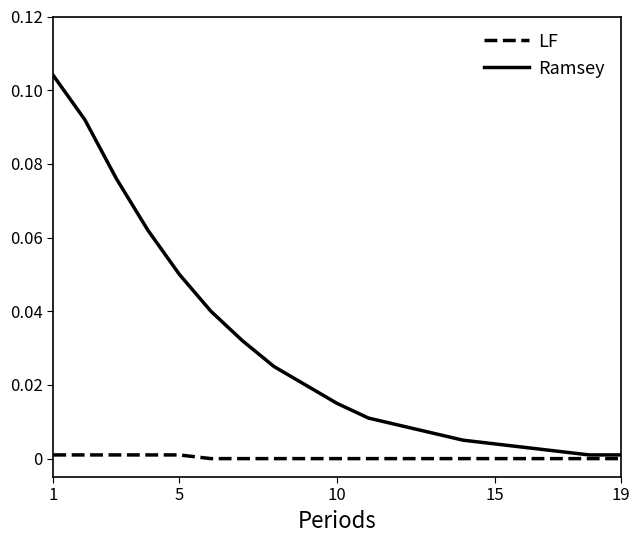

List the series in order of their overall mean, lowest first.

LF, Ramsey